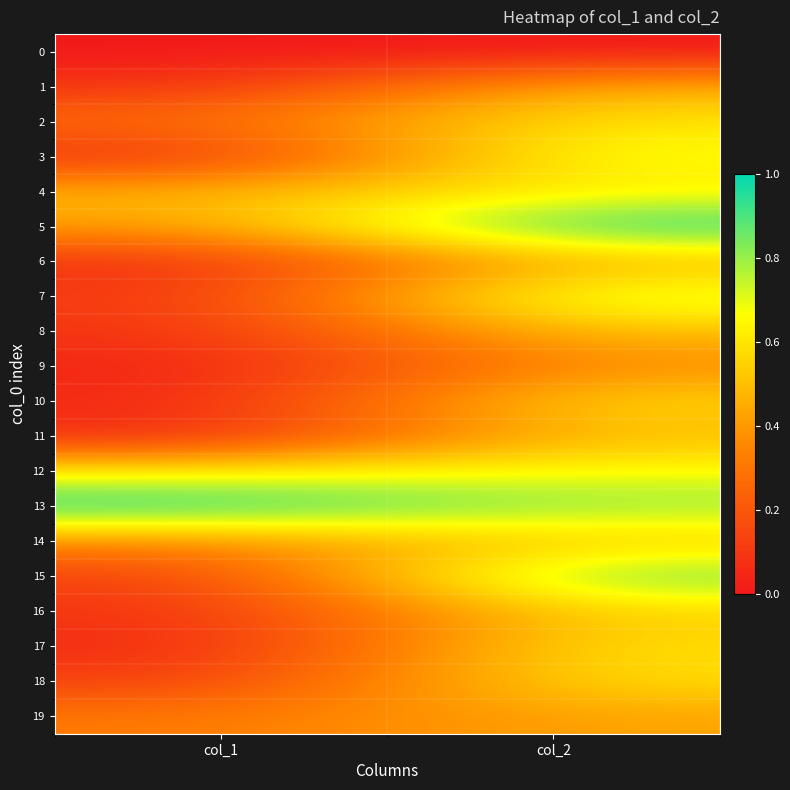

At how many categories does at least one series exceed 0?

2